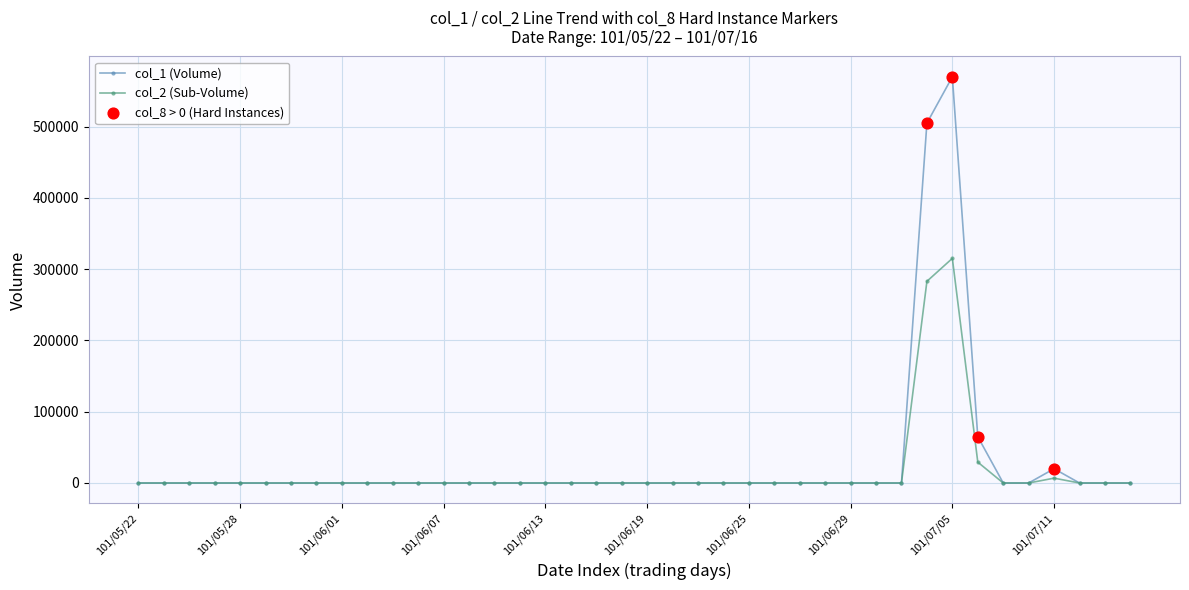

Which series has the largest range (max minus min)?

col_1 (Volume)